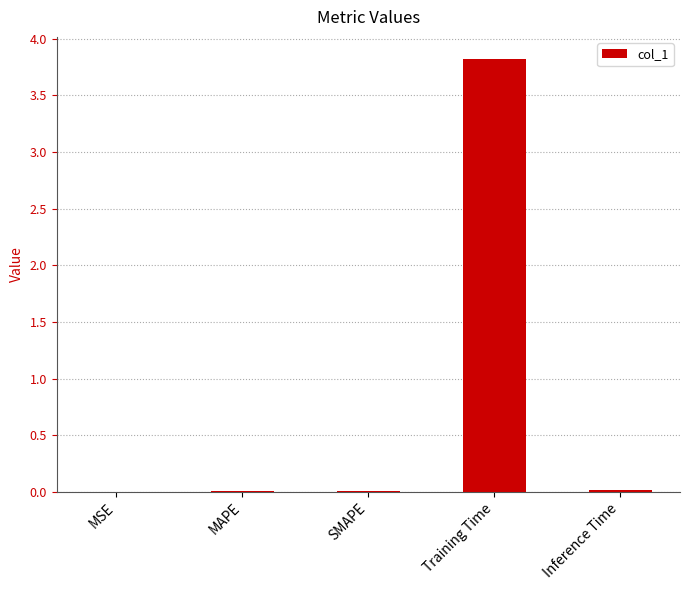

What is the average value?

0.8